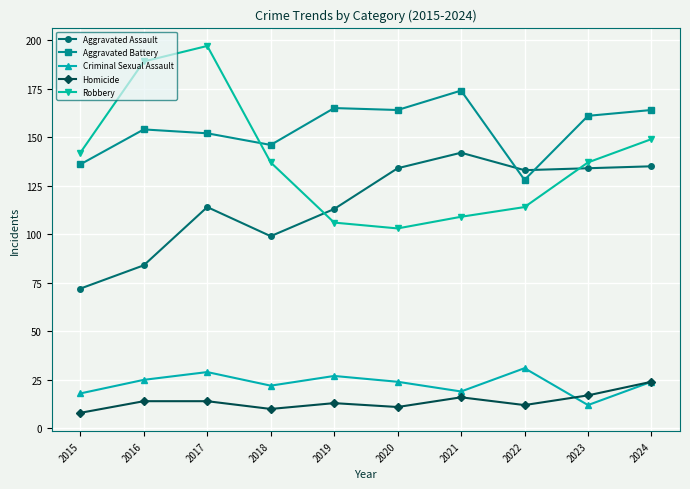

The value of Aggravated Assault at 2021 is 142. True or false?

True